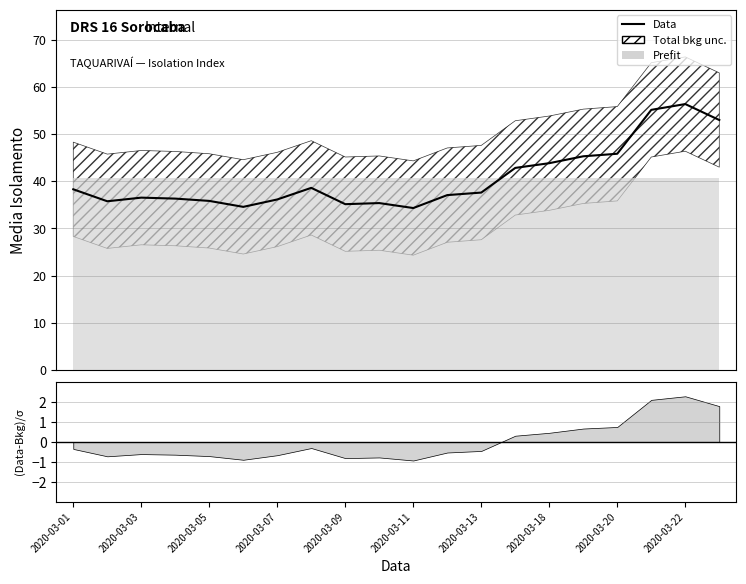

How many points are higher than both their immediate neighbors (excluding endpoints)?

4